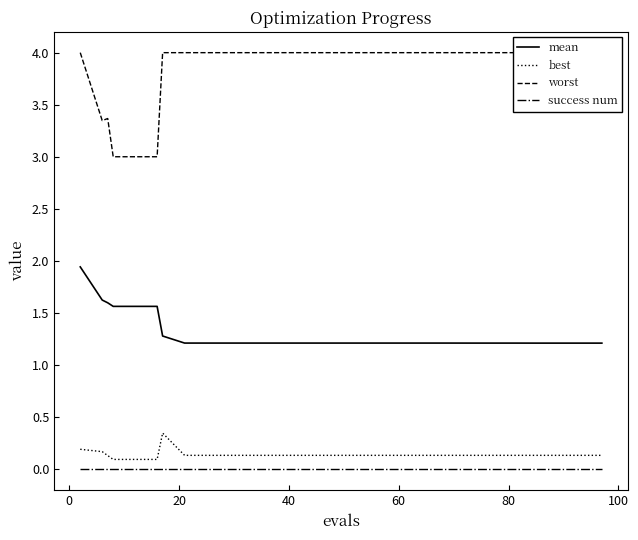

Is this an area chart (filled region under the line)?

No